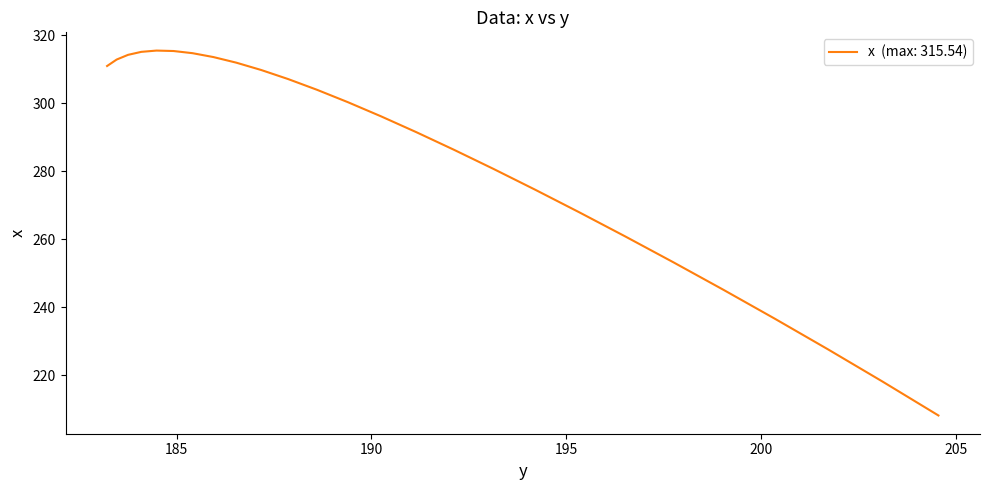

Does the chart have visible grid lines?

No